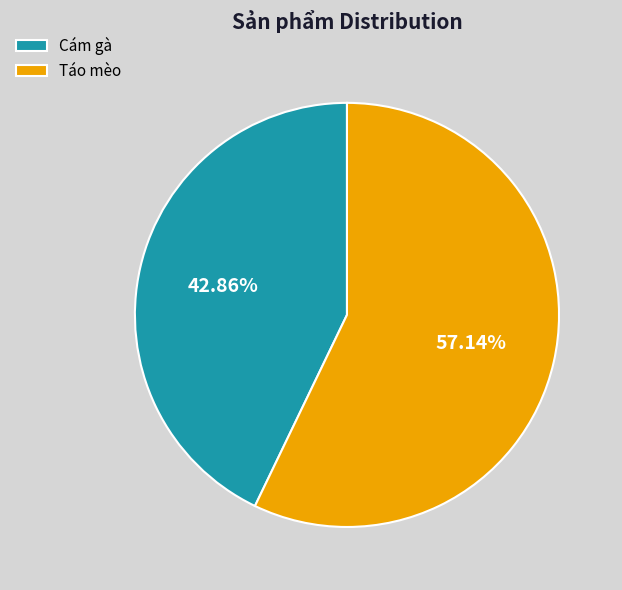

Approximately how many times larger is the value at Táo mèo compared to Cám gà?

1.3